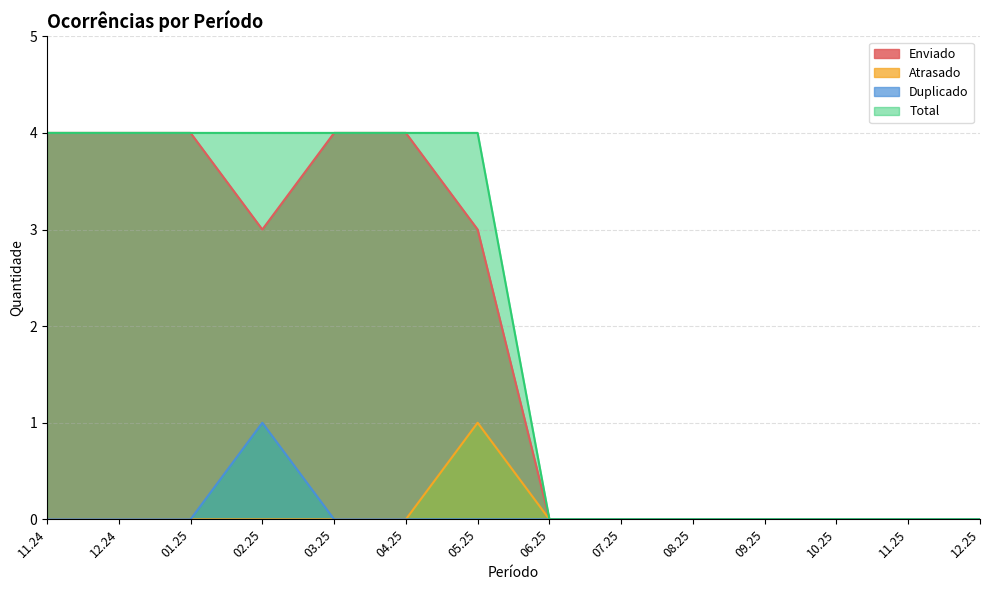

In Enviado, how many points are lower than both neighbors (excluding endpoints)?

1